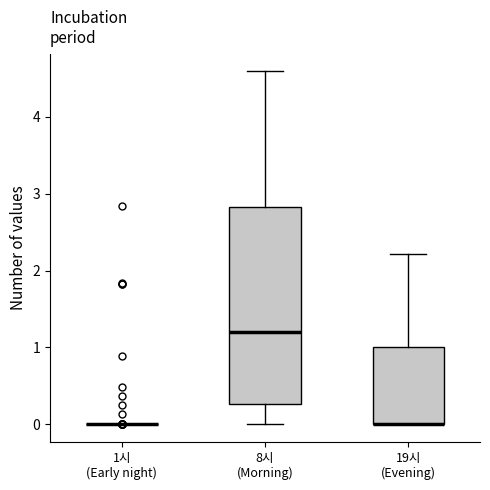

Reading left to right, transcribe this box plot: for each box, give where its median line is, the range the box spans, and where its two whiskers end, as read against the y-axis. The values are not printed on the chart, so give them approximately, as read against the axis.

1시 (Early night): box collapsed to a line at 0.0, whiskers 0.0 to 0.0
8시 (Morning): median 1.2, box 0.3 to 2.8, whiskers 0.0 to 4.6
19시 (Evening): median 0.0 (drawn on the box's lower edge), box 0.0 to 1.0, whiskers 0.0 to 2.2